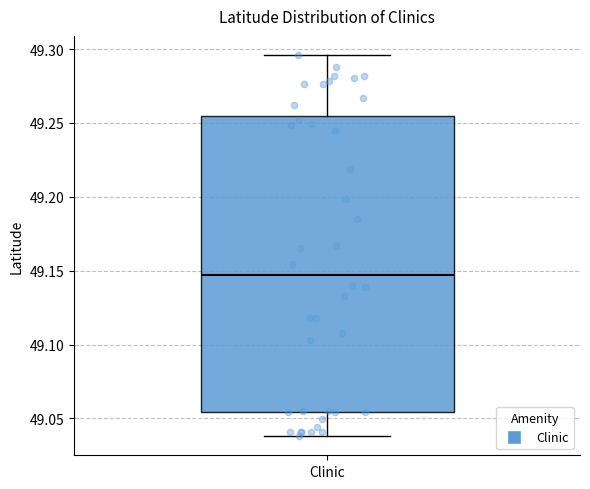

Transcribe this box plot: give where the median line is, the range the box spans, and where the two whiskers end, as read against the y-axis. The values are not printed on the chart, so give them approximately, as read against the axis.

median 49.145, box 49.055 to 49.255, whiskers 49.040 to 49.295